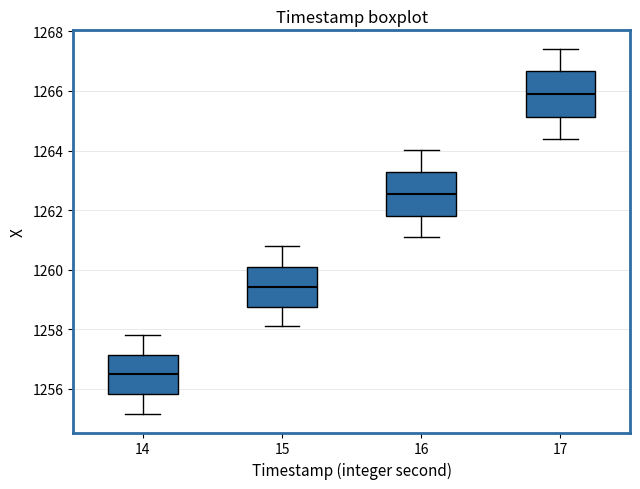

Reading left to right, read every box against the y-axis: the position of its median line, the range the box covers, and the ends of its whiskers. The values are not printed on the chart, so give them approximately, as read against the axis.

14: median 1256.4, box 1255.8 to 1257.2, whiskers 1255.2 to 1257.8
15: median 1259.4, box 1258.8 to 1260.2, whiskers 1258.2 to 1260.8
16: median 1262.6, box 1261.8 to 1263.2, whiskers 1261.2 to 1264.0
17: median 1265.8, box 1265.2 to 1266.6, whiskers 1264.4 to 1267.4